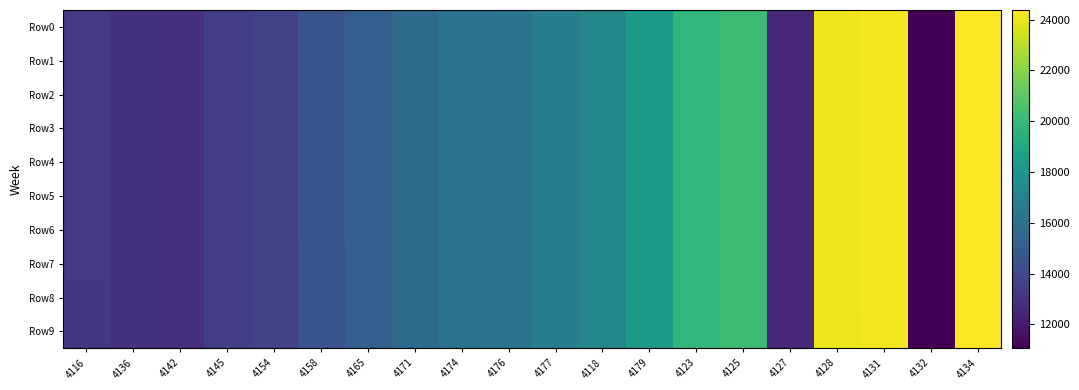

What is the total value across all series at 4132?

110605